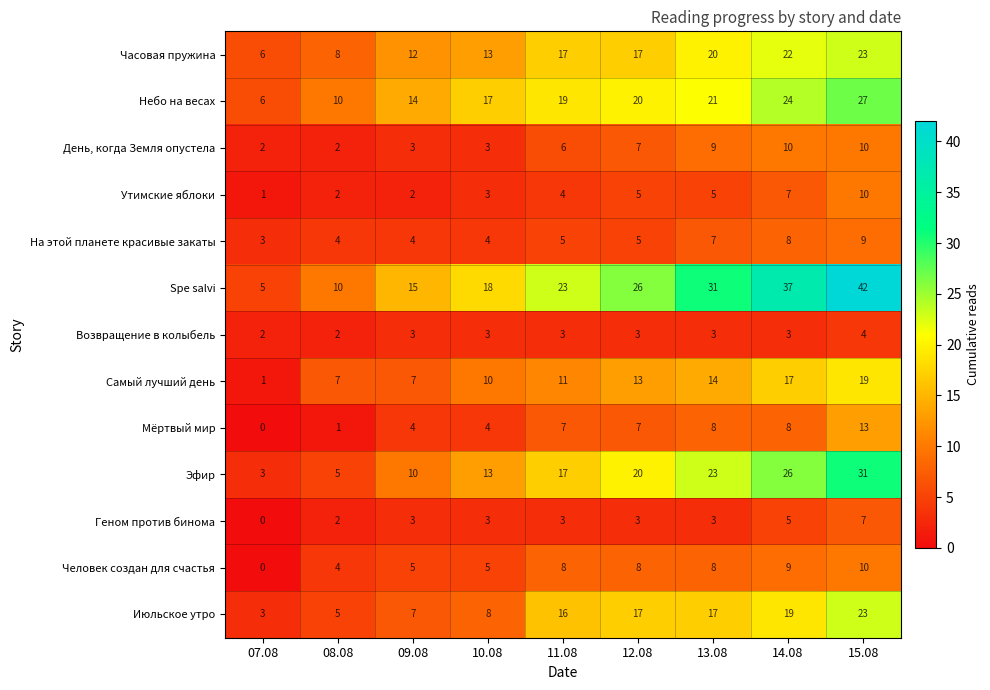

At how many categories does at least one series exceed 4?

9